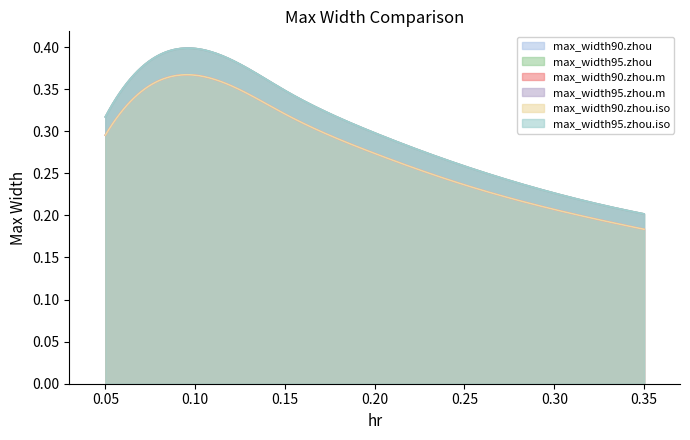

Where is max_width90.zhou.m nearest to the value 0?

0.35